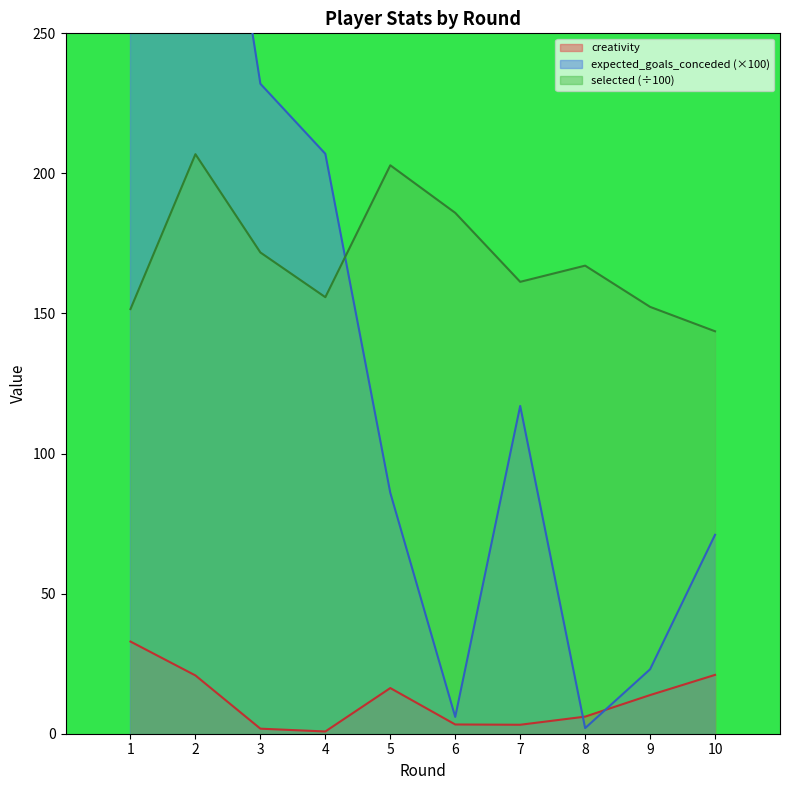

How many interior local valleys does the expected_goals_conceded series have?

2